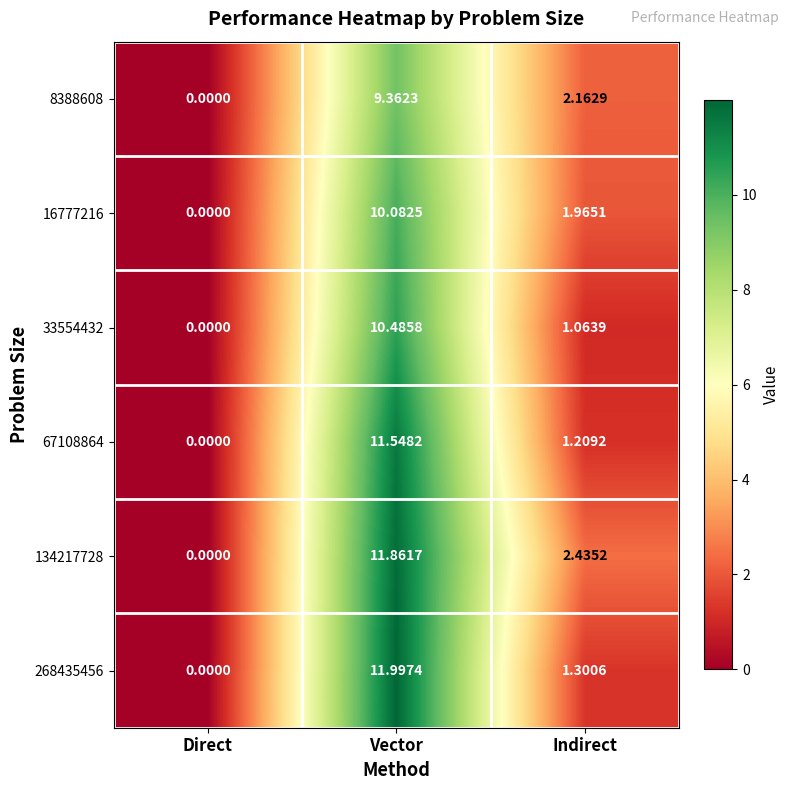

Which series has the largest range (max minus min)?

268435456